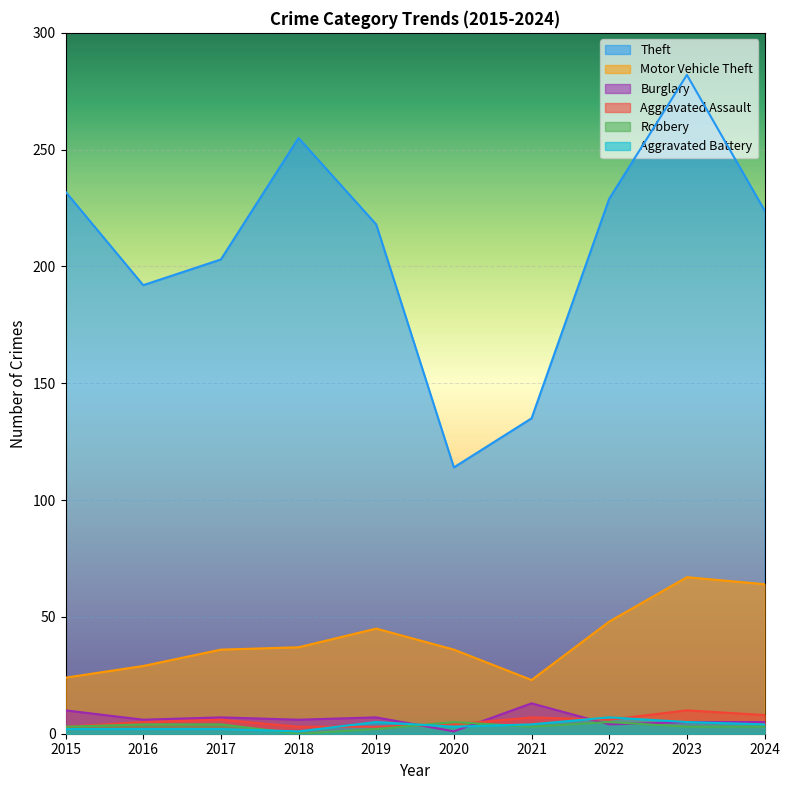

How many intersections are there between Robbery and Burglary?

4